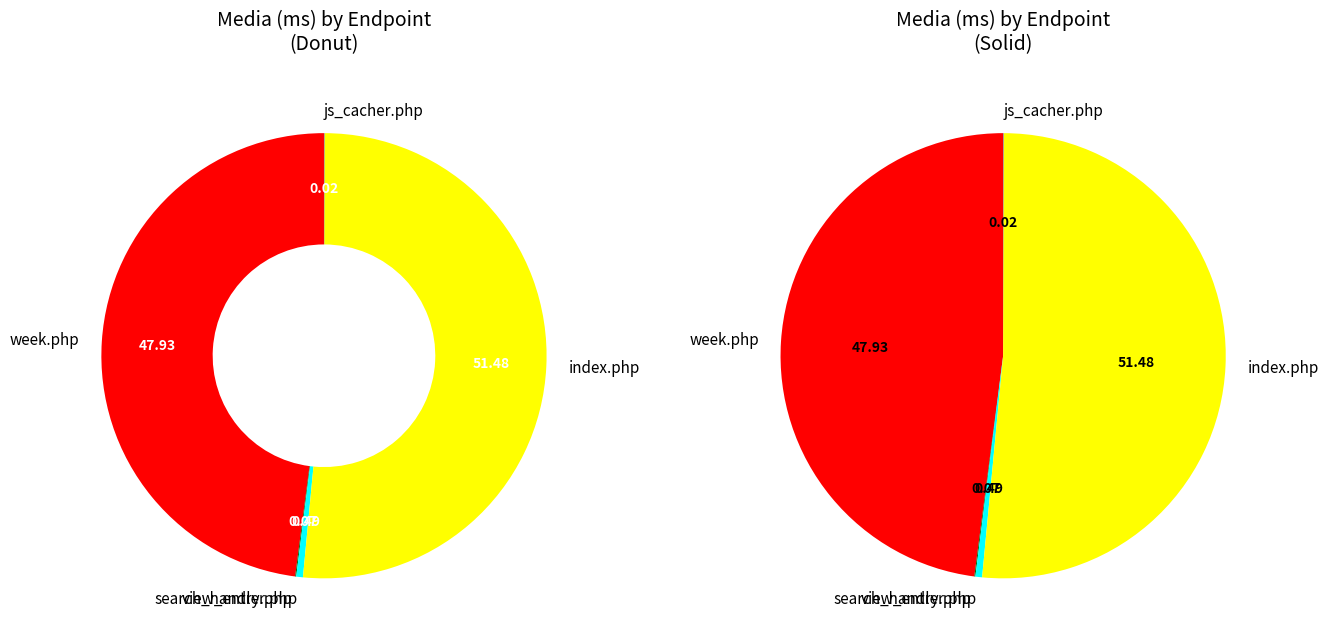

Between 4 /wcal/index.php and 1 /wcal/week.php, which is larger?

4 /wcal/index.php